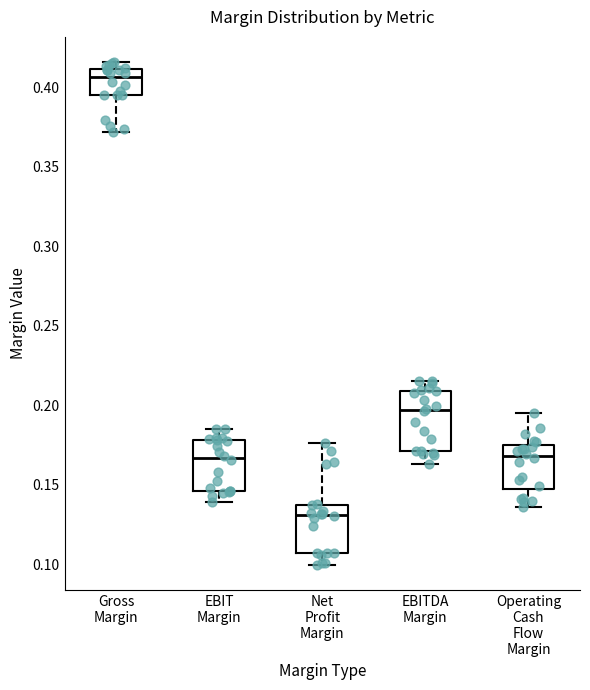

Reading left to right, transcribe this box plot: for each box, give where its median line is, the range the box spans, and where its two whiskers end, as read against the y-axis. The values are not printed on the chart, so give them approximately, as read against the axis.

Gross Margin: median 0.405, box 0.395 to 0.410, whiskers 0.370 to 0.415
EBIT Margin: median 0.165, box 0.145 to 0.180, whiskers 0.140 to 0.185
Net Profit Margin: median 0.130, box 0.105 to 0.140, whiskers 0.100 to 0.175
EBITDA Margin: median 0.195, box 0.170 to 0.210, whiskers 0.165 to 0.215
Operating Cash Flow Margin: median 0.170, box 0.145 to 0.175, whiskers 0.135 to 0.195